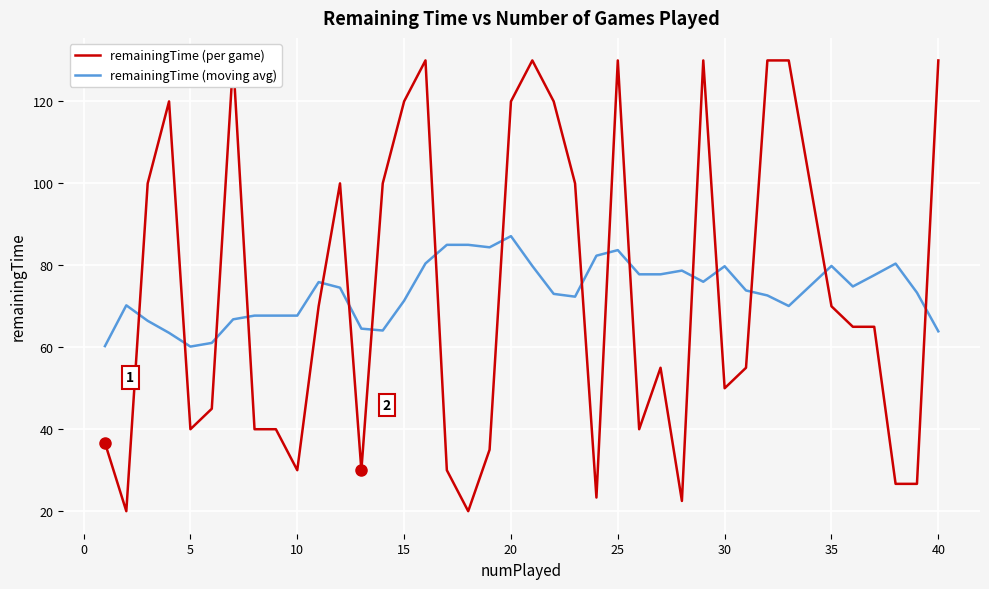

How many lines are shown in the chart?

2